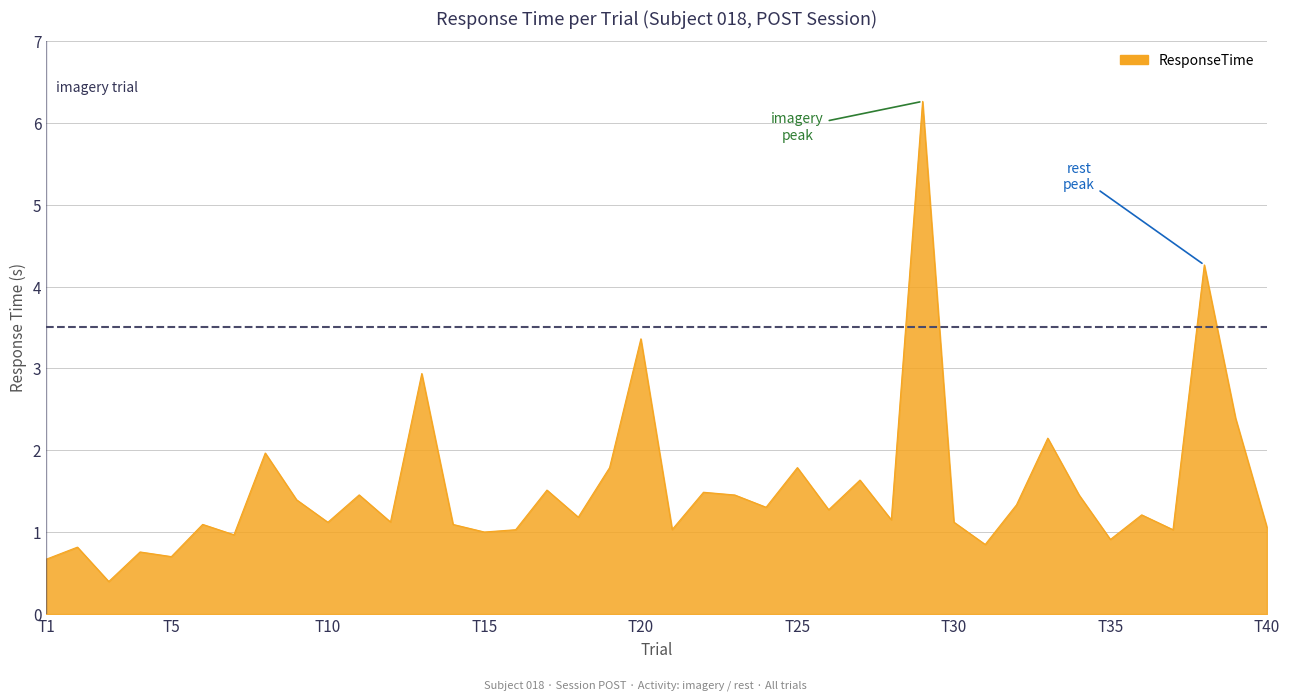

What is the difference between the maximum and minimum values?

5.9